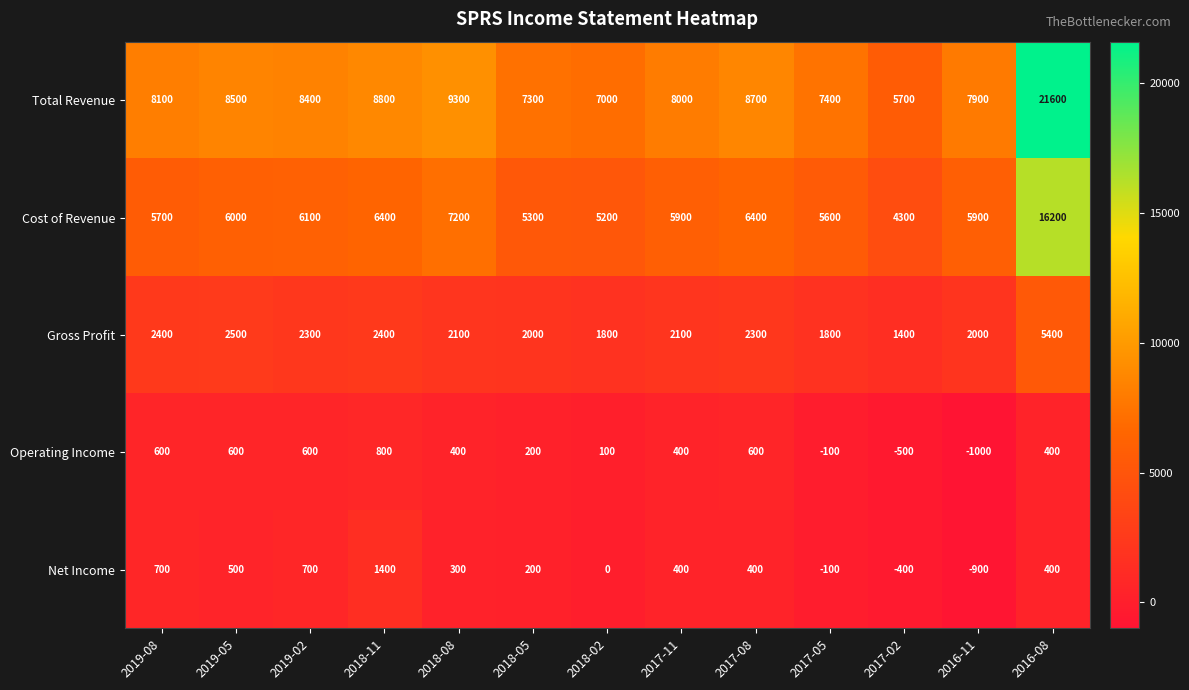

What is the sum of the Operating Income values at 2017-05 and 2019-08?

500